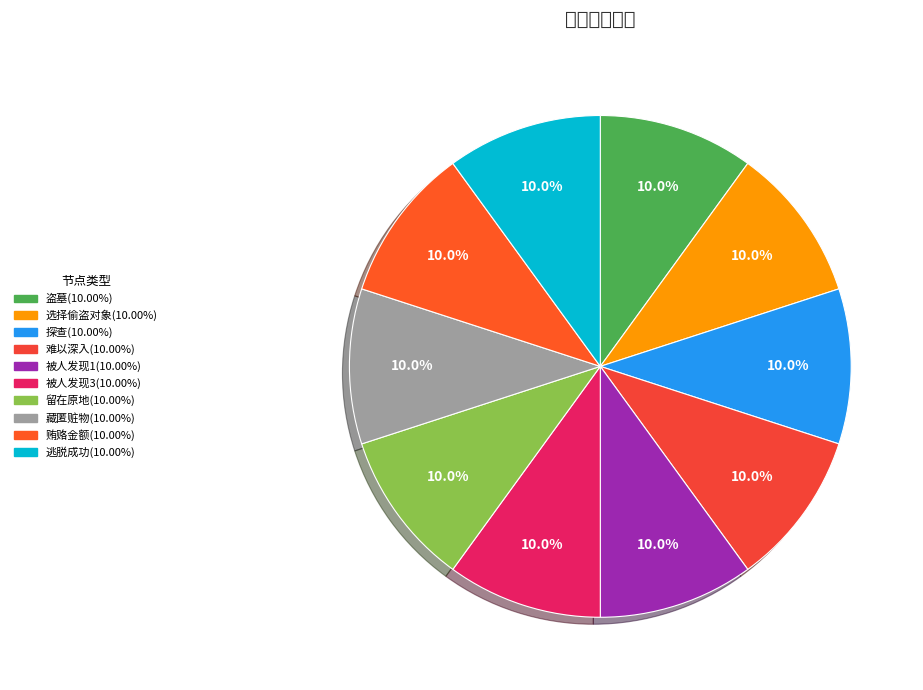

What portion of the pie excludes 被人发现3?

90.0%